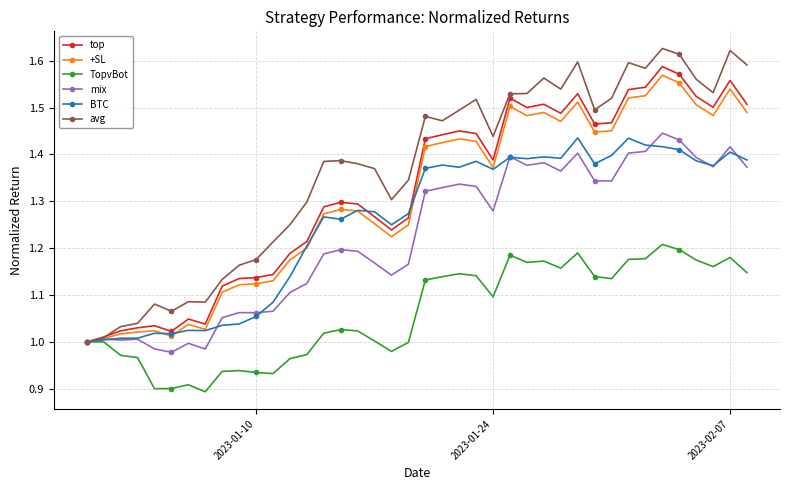

Which series has the largest range (max minus min)?

avg